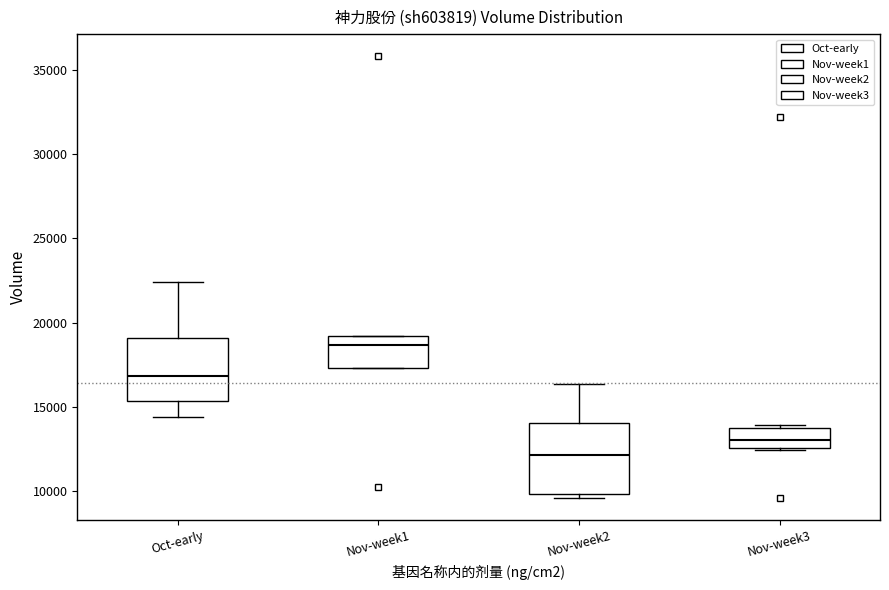

Which box has the highest median line?

Nov-week1